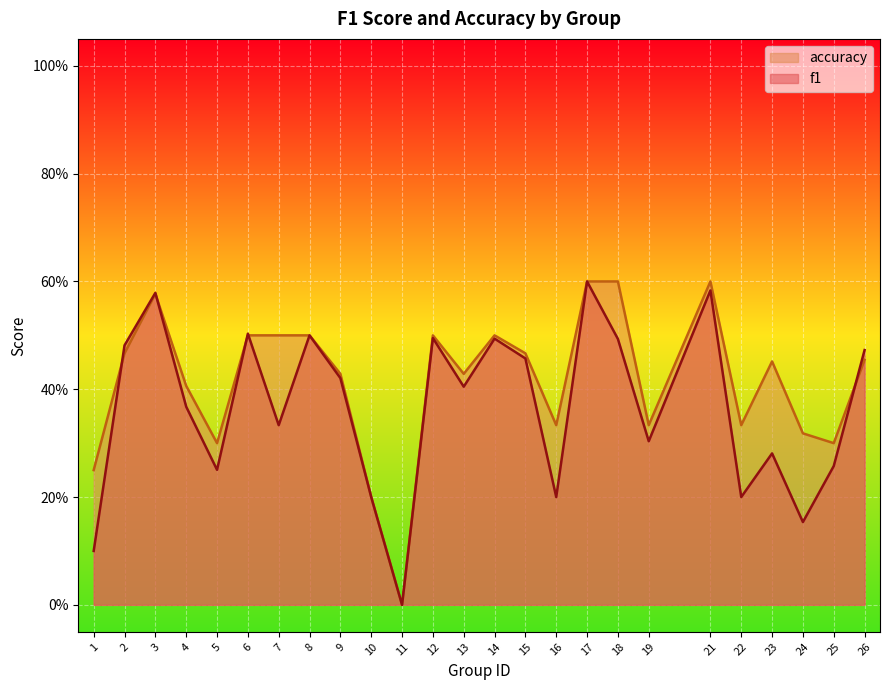

How many interior local valleys does the f1 series have?

8